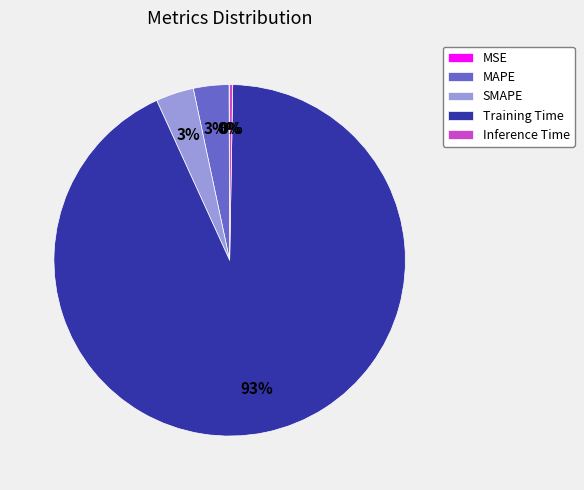

Which slice is the largest?

Training Time